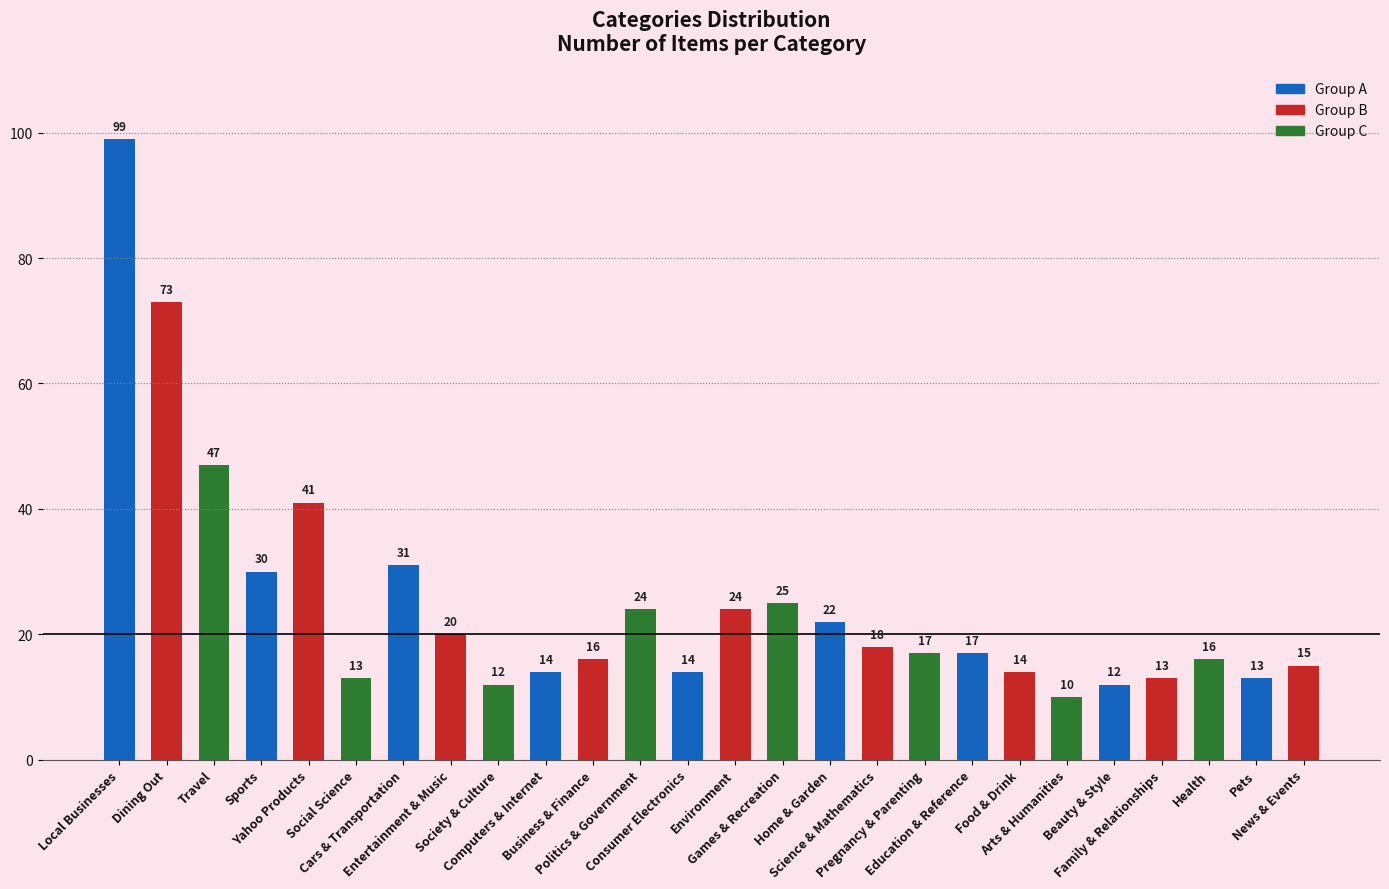

What is the greatest value displayed?

99